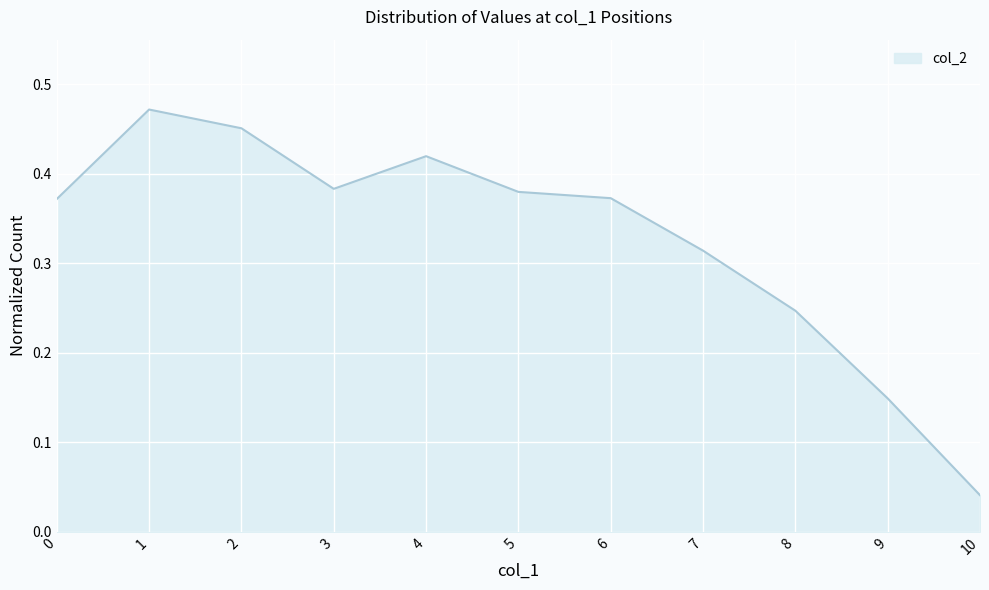

The chart shows a value of 0.1 at 4. True or false?

False